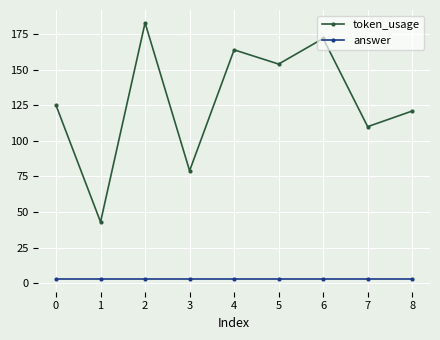

Reading right to left, what are all the values shown in this chart?

token_usage: 8=121	7=110	6=172	5=154	4=164	3=79	2=183	1=43	0=125
answer: 8=3	7=3	6=3	5=3	4=3	3=3	2=3	1=3	0=3